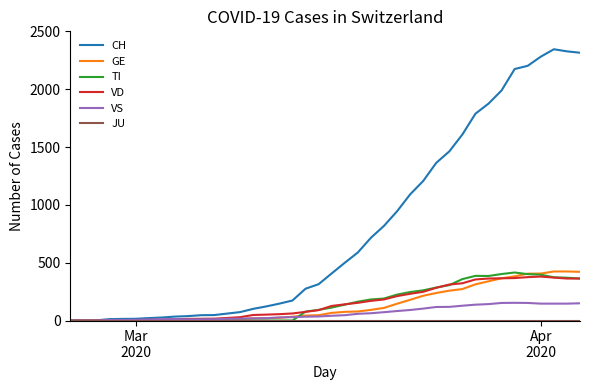

What is the maximum value shown in the chart?

2345